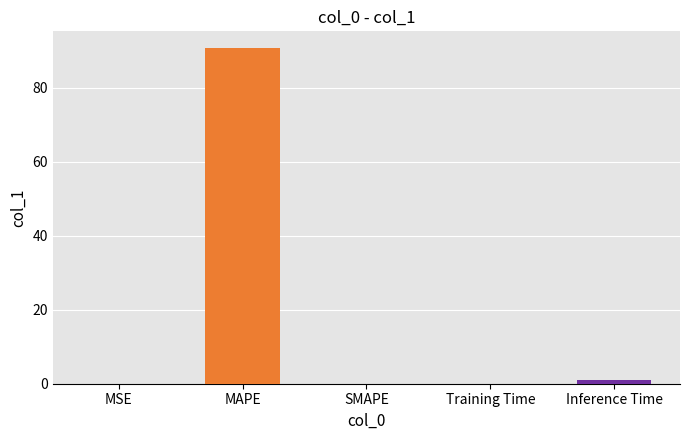

Is it true that the value at SMAPE is 0.0?

True